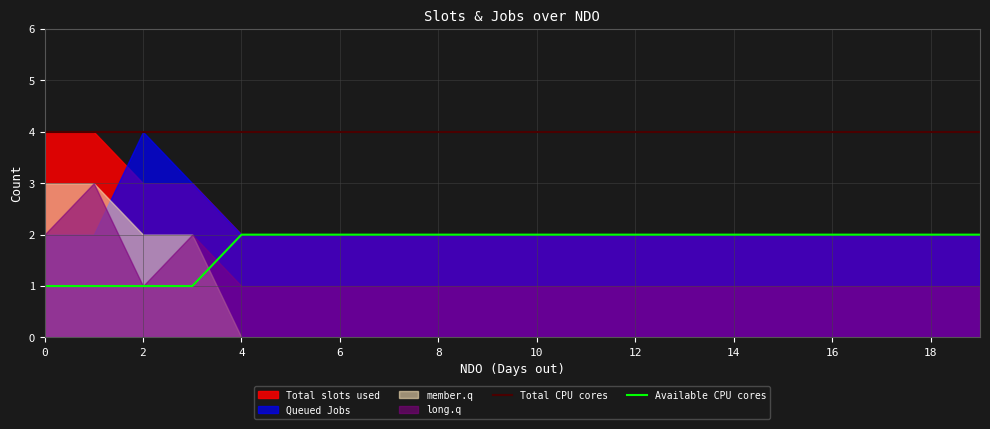

Is it true that Total CPU cores equals 4 at 6?

True